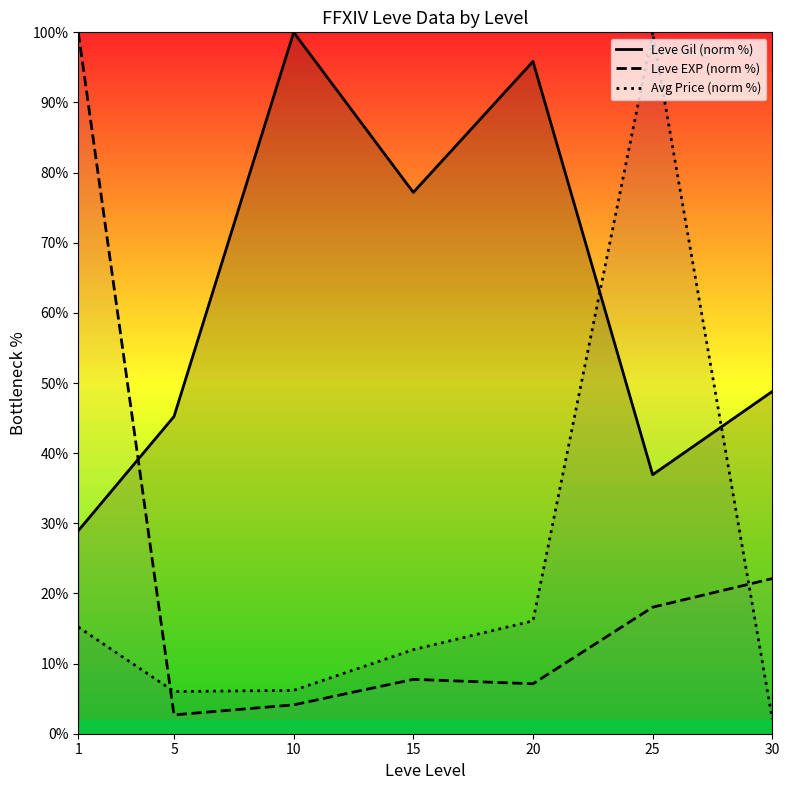

How many intersections are there between Leve Gil (norm %) and Leve EXP (norm %)?

1